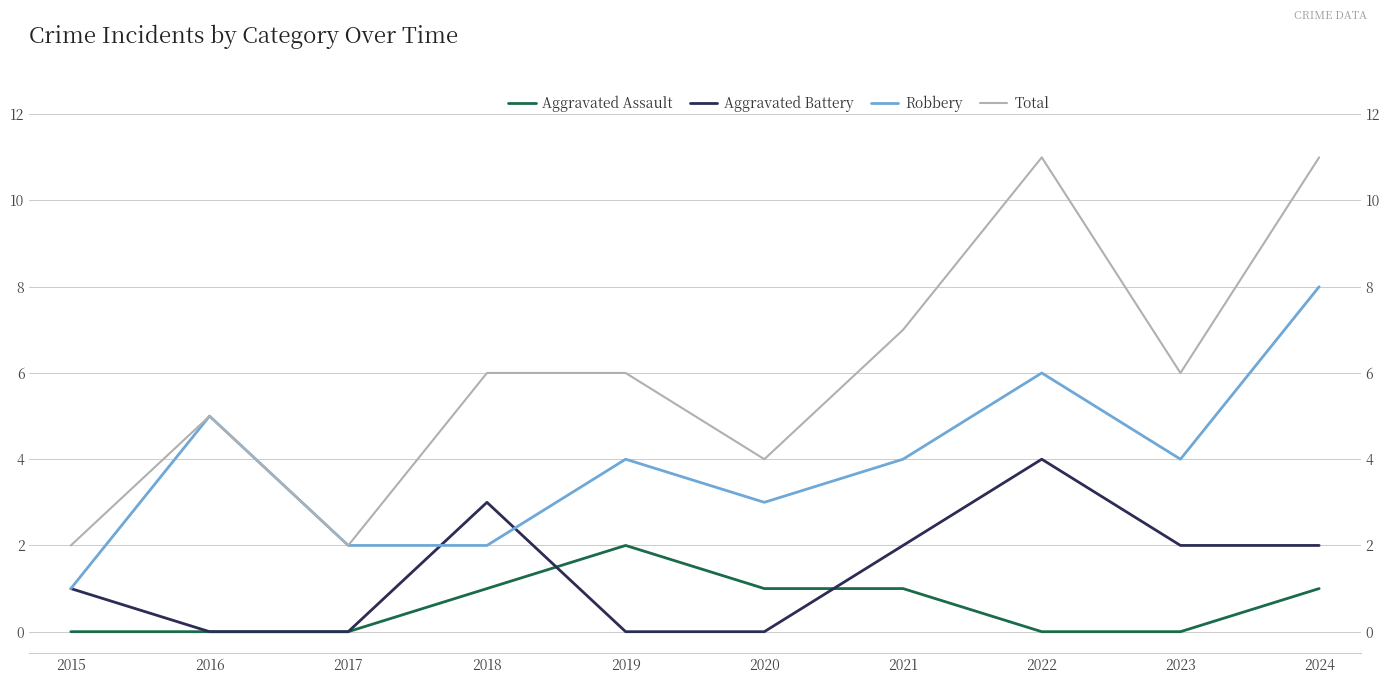

Is this an area chart (filled region under the line)?

No